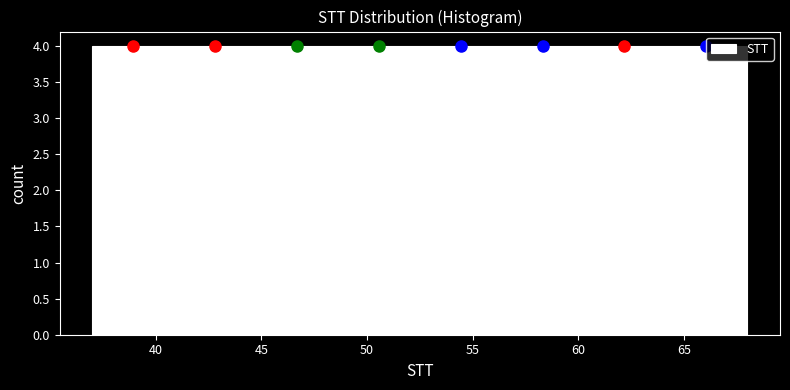

Reading left to right, transcribe this chart: for each bar, give the range it covers on the x-axis and its height. Neither the bar edges nor the heights are printed on the chart, so give them approximately, as read against the axes.

37.0 to 41.0: 4
41.0 to 45.0: 4
45.0 to 48.5: 4
48.5 to 52.5: 4
52.5 to 56.5: 4
56.5 to 60.5: 4
60.5 to 64.0: 4
64.0 to 68.0: 4